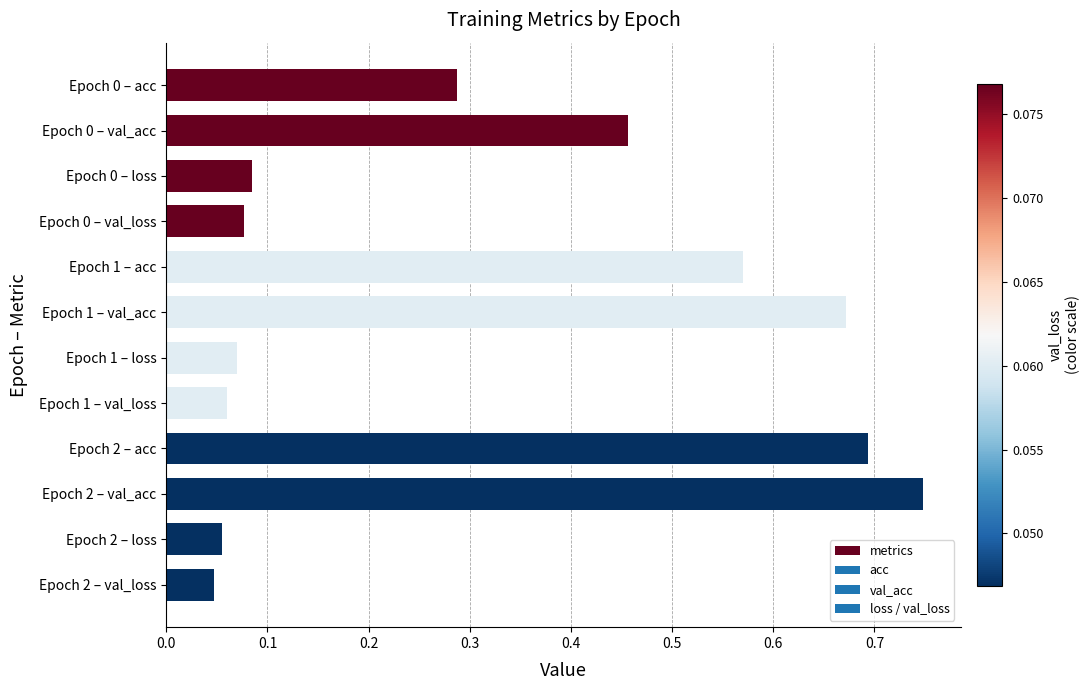

What is the label of the 6th bar from the bottom?

Epoch 1 – loss